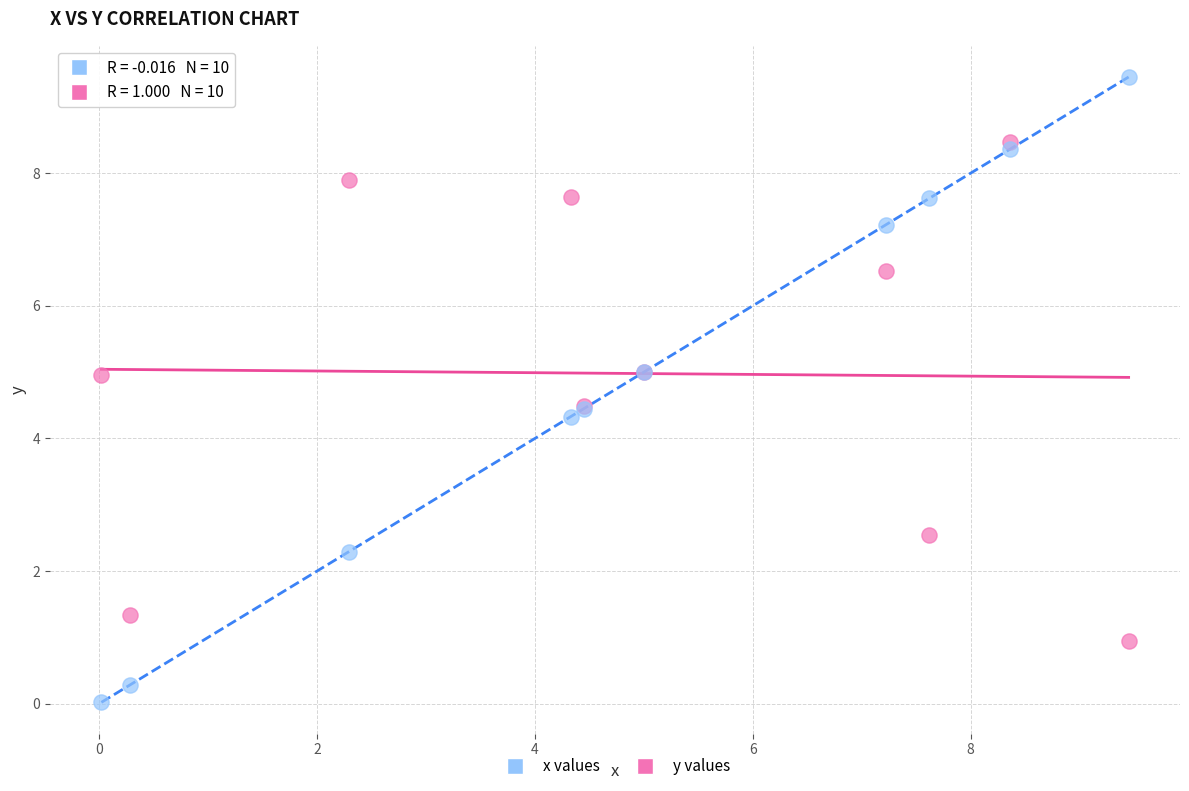

What are all the series names shown in the legend?

x values, y values